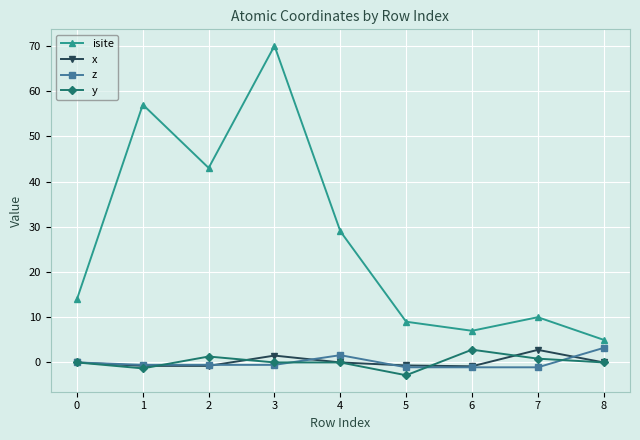

True or false: y has more than 0 interior local peaks.

True